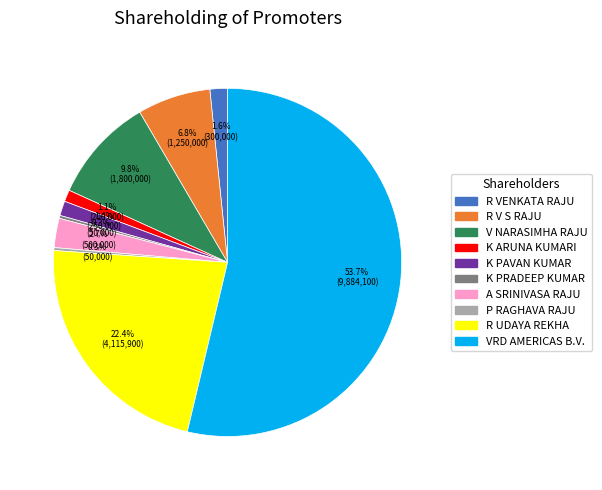

What is the total percentage of R UDAYA REKHA and R VENKATA RAJU?

24.0%